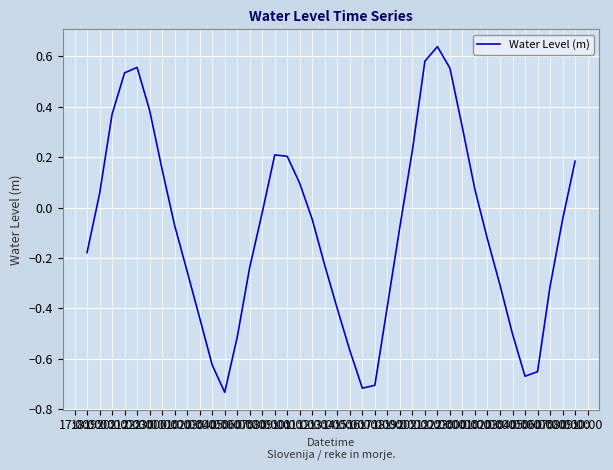

Does the chart display data point markers on the line(s)?

No